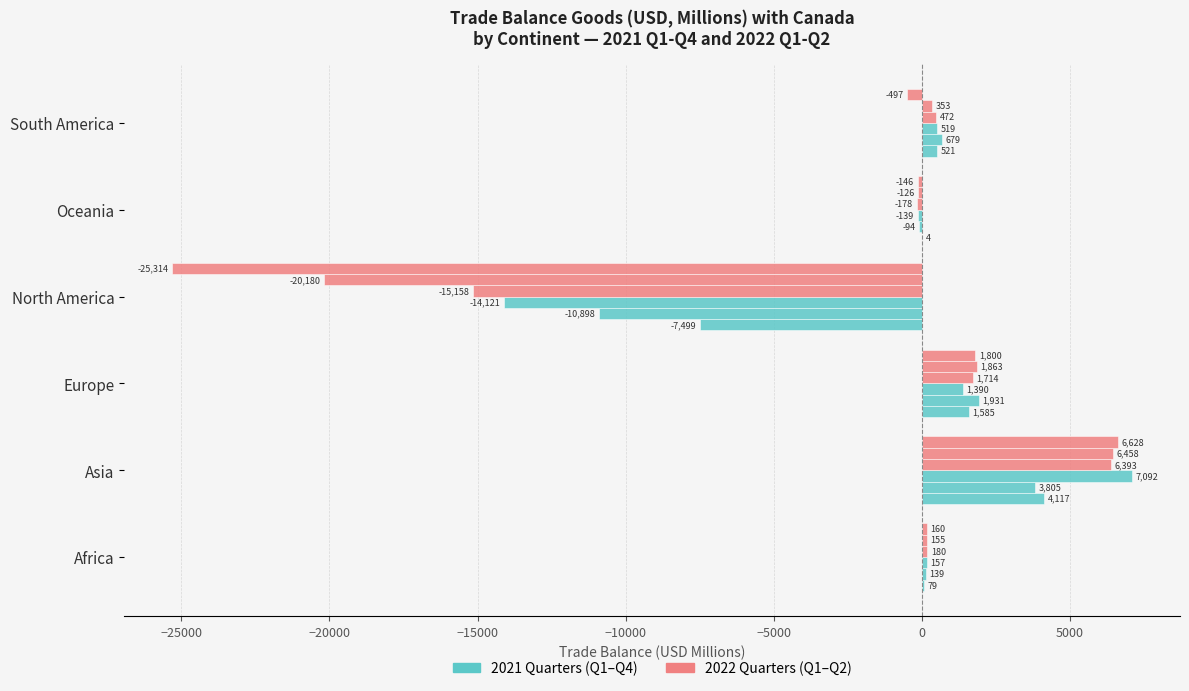

Count the number of categories in the chart.

6